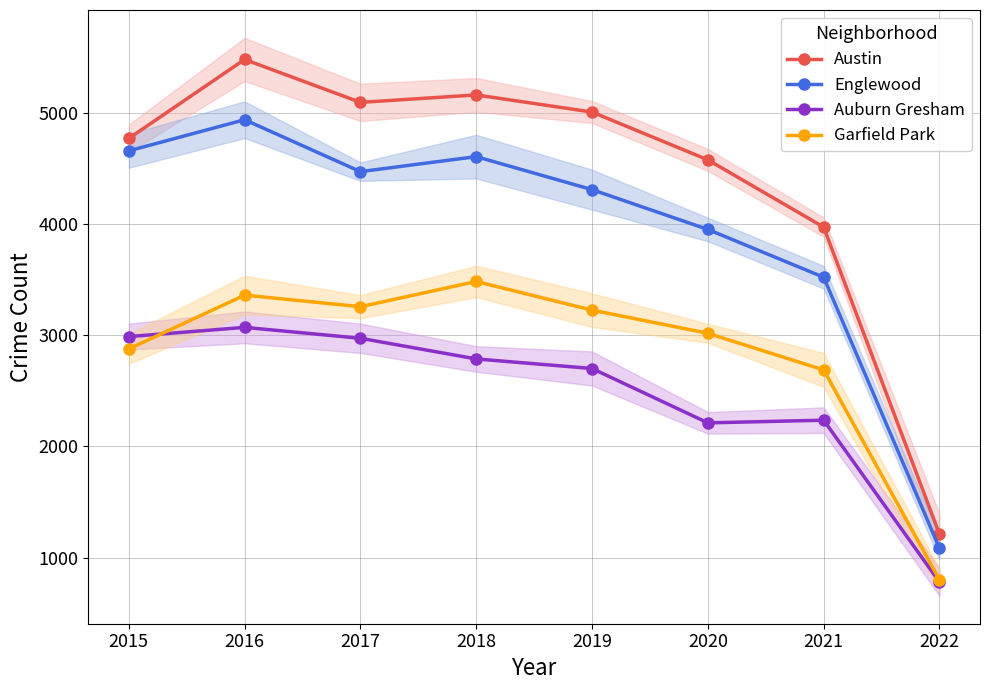

Does the chart display data point markers on the line(s)?

Yes